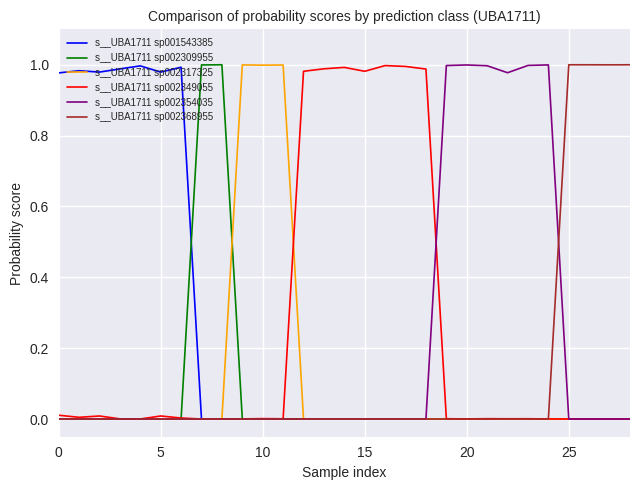

Does the chart have visible grid lines?

Yes